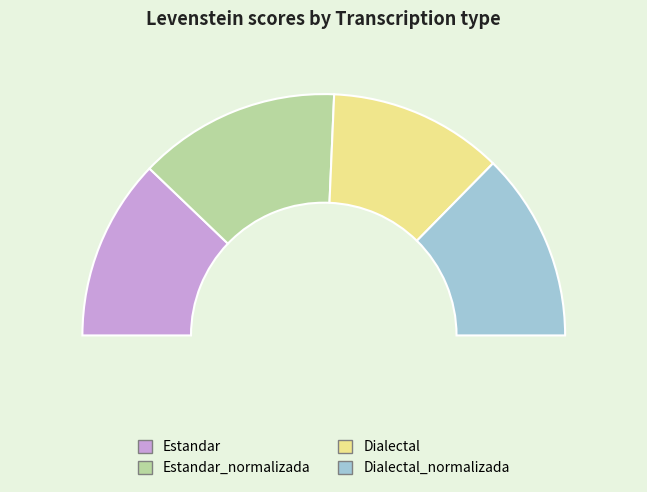

Rank the categories by value from highest to lowest.

Estandar_normalizada, Dialectal_normalizada, Estandar, Dialectal